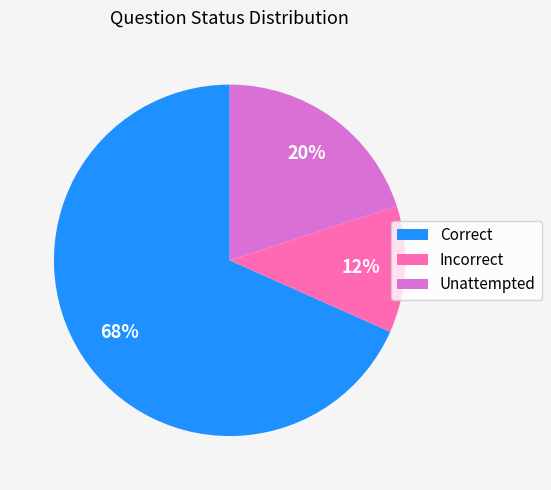

Which slice represents more than half of the pie?

Correct